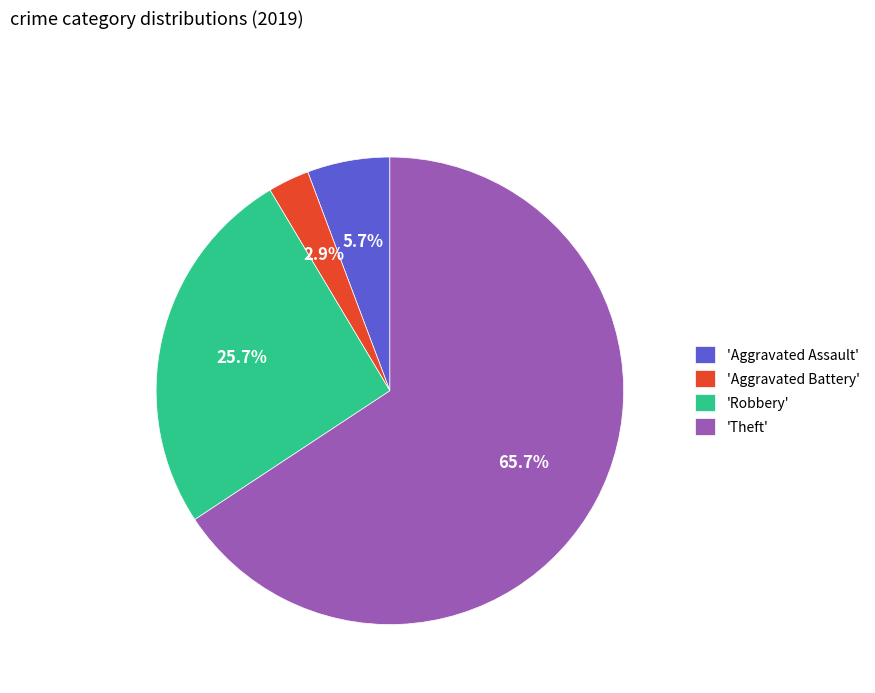

How much of the chart is everything except 'Aggravated Battery'?

97.1%